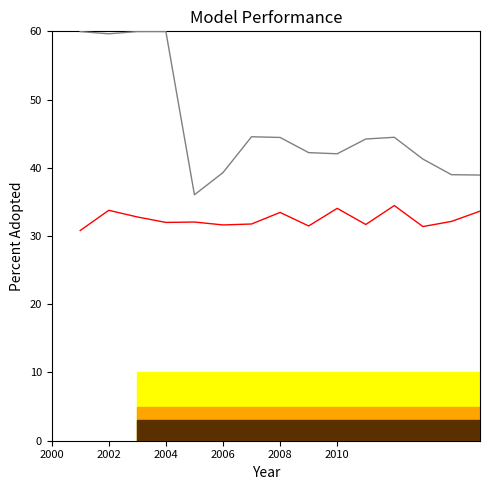

What is the greatest value displayed?

60.0